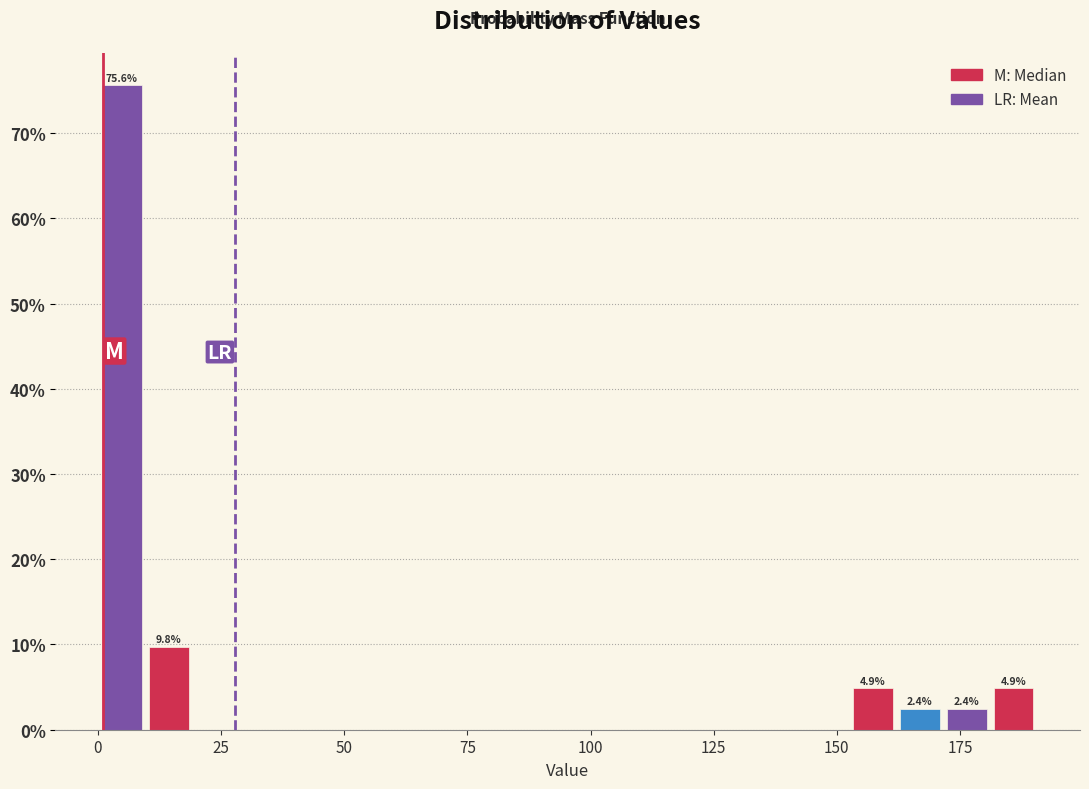

Read against the x-axis, roughly where is the centre of the tallest bar?

5